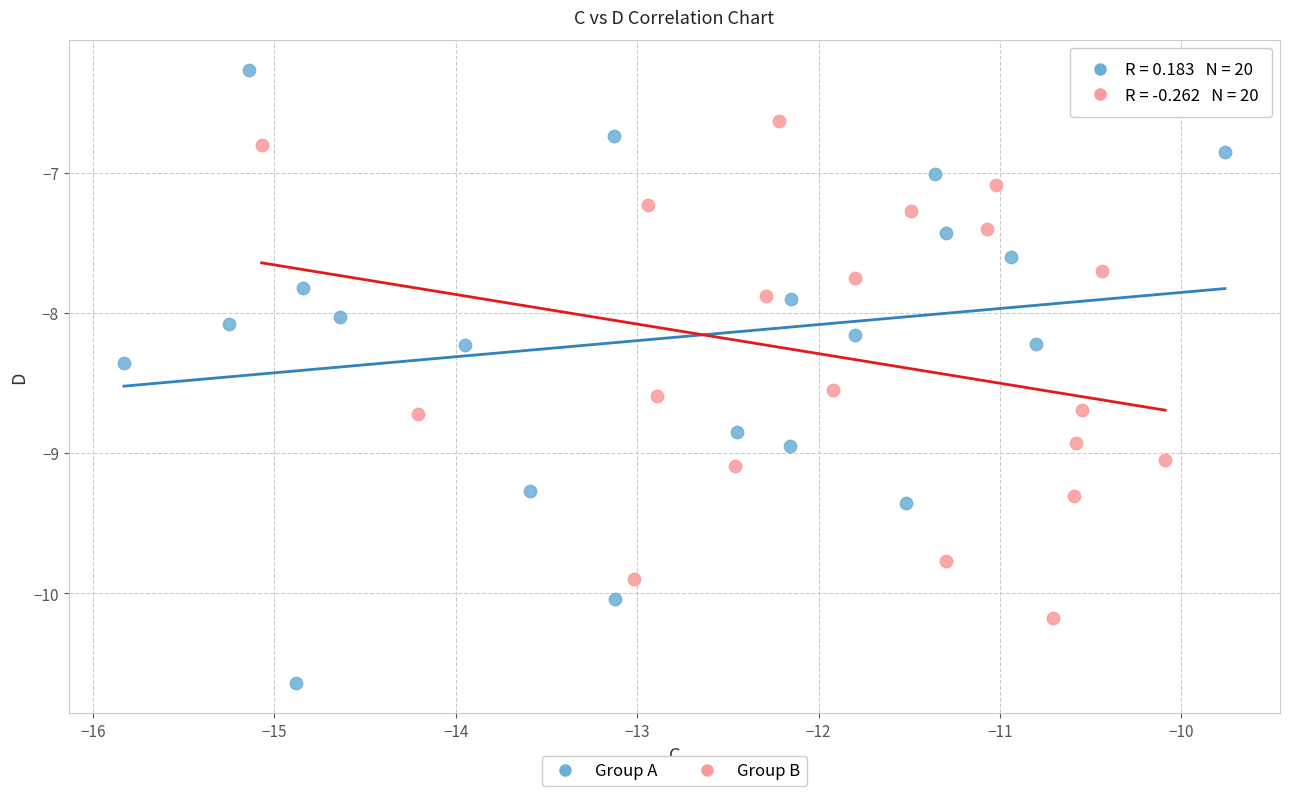

Which series has the largest Y range (max minus min)?

Group A